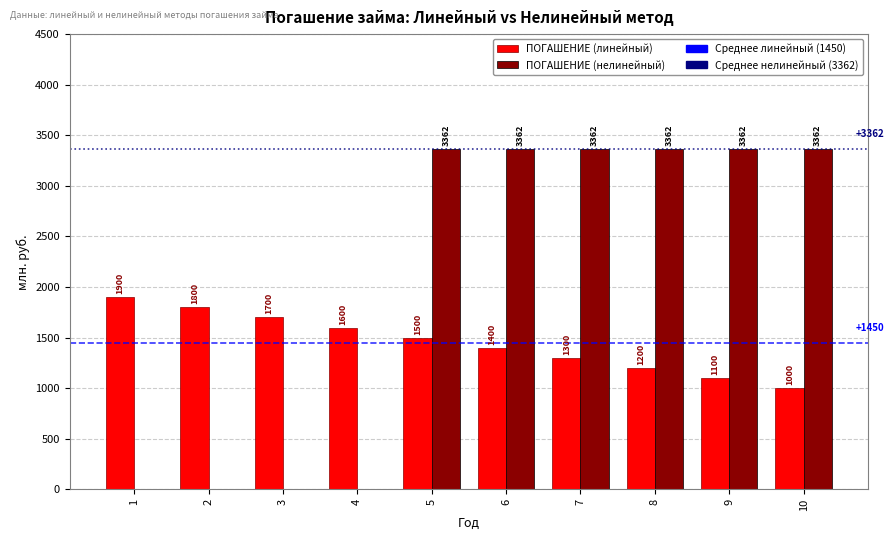

True or false: ПОГАШЕНИЕ (нелинейный) has a value of 1759.3 at 2.

False